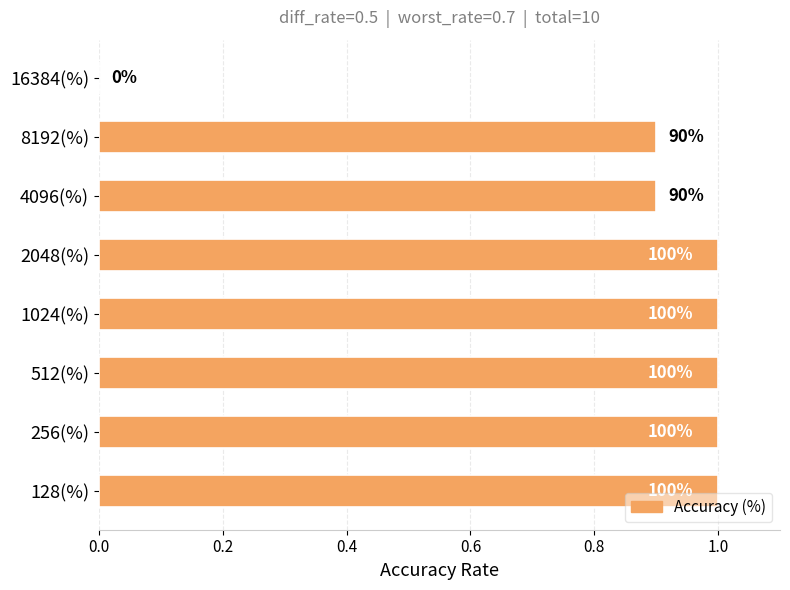

How many series are shown in this chart?

1